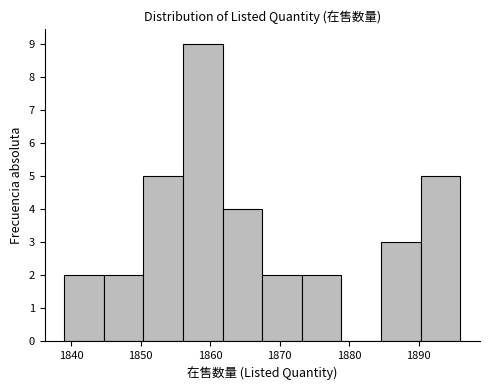

Reading left to right, list every bar in this chart as the range it spans on the x-axis followed by its height. Neither the bar edges nor the heights are printed on the chart, so give them approximately, as read against the axes.

1839.0 to 1844.7: 2
1844.7 to 1850.4: 2
1850.4 to 1856.1: 5
1856.1 to 1861.8: 9
1861.8 to 1867.5: 4
1867.5 to 1873.2: 2
1873.2 to 1878.9: 2
1878.9 to 1884.6: 0
1884.6 to 1890.3: 3
1890.3 to 1896.0: 5